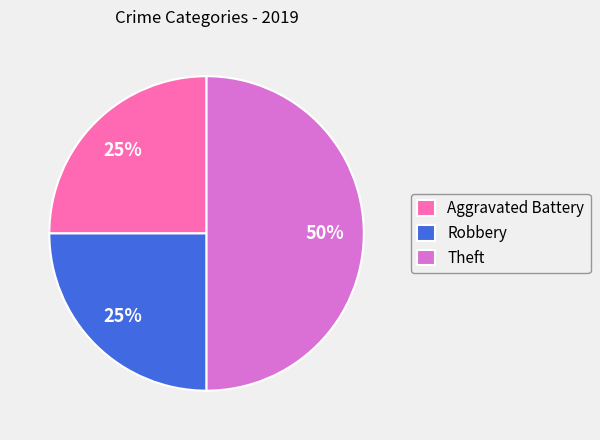

Is it true that Robbery is 25% of the pie?

True